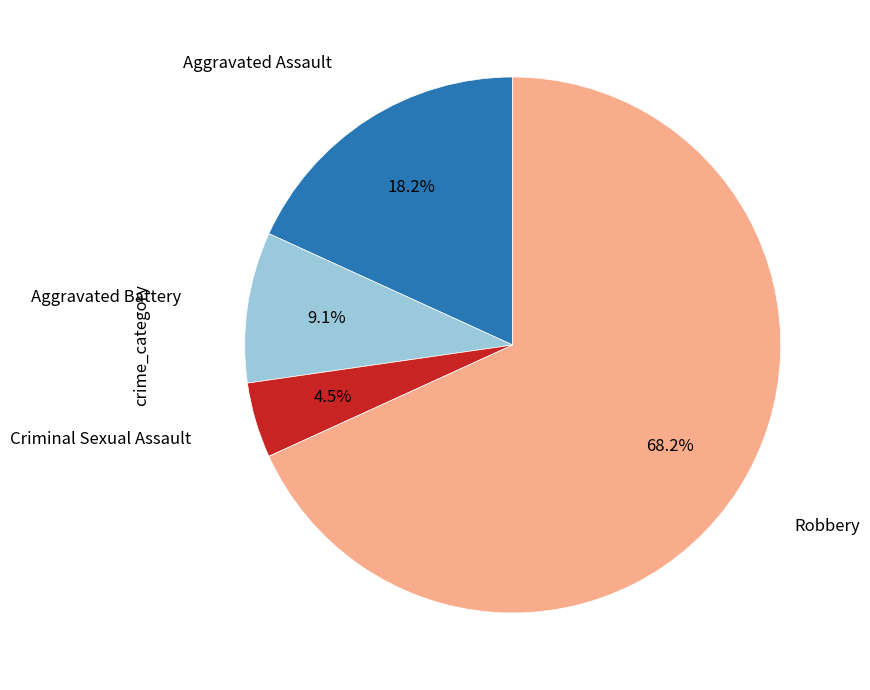

To the nearest percent, what is the difference between the largest and smallest slice percentages?

64%